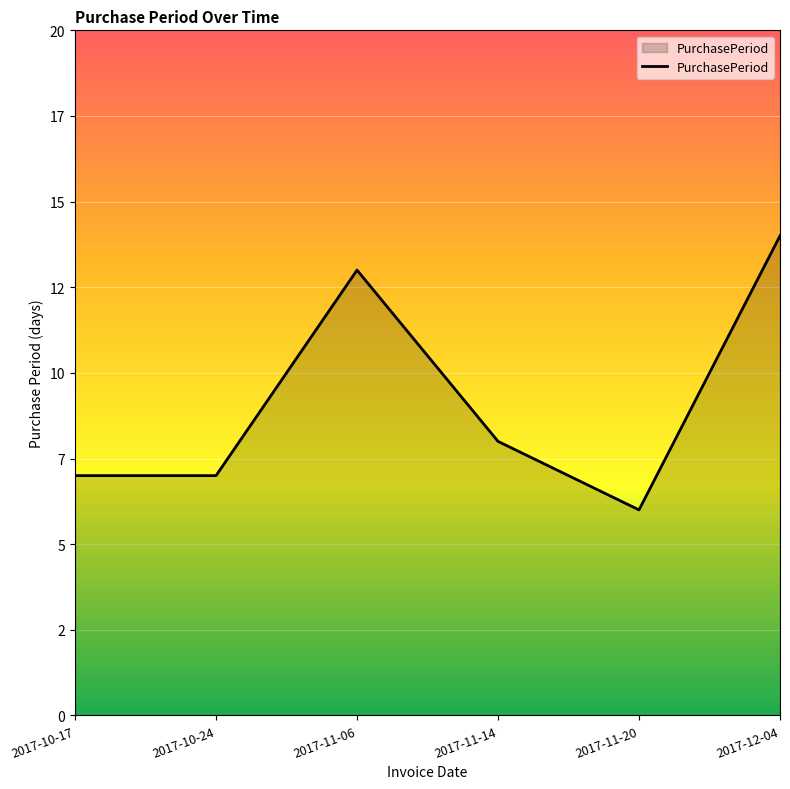

Does the chart display data point markers on the line(s)?

No